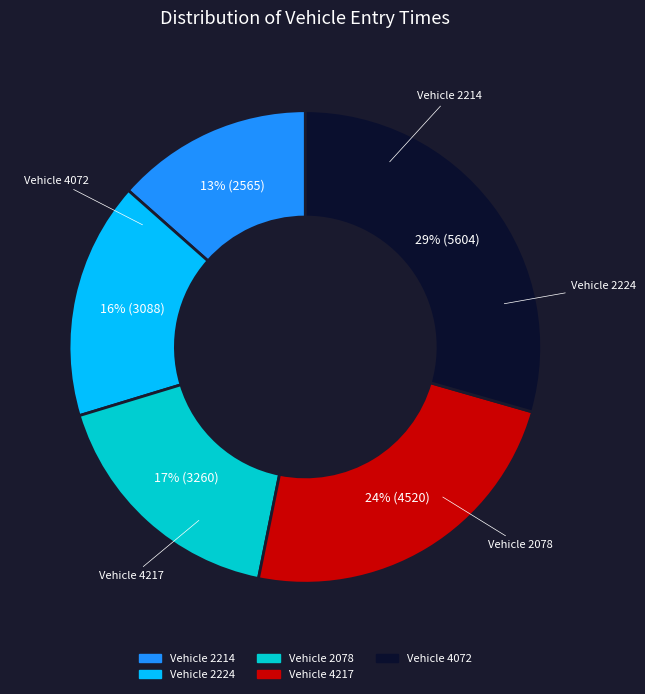

Does any single category account for the majority?

No